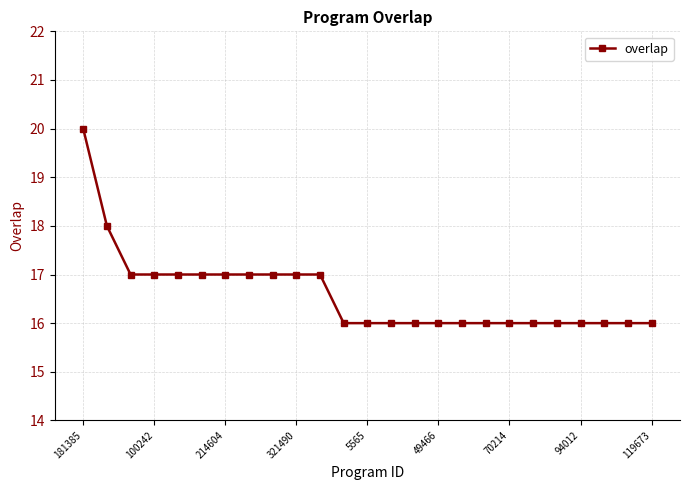

What is the sum of all values?

415